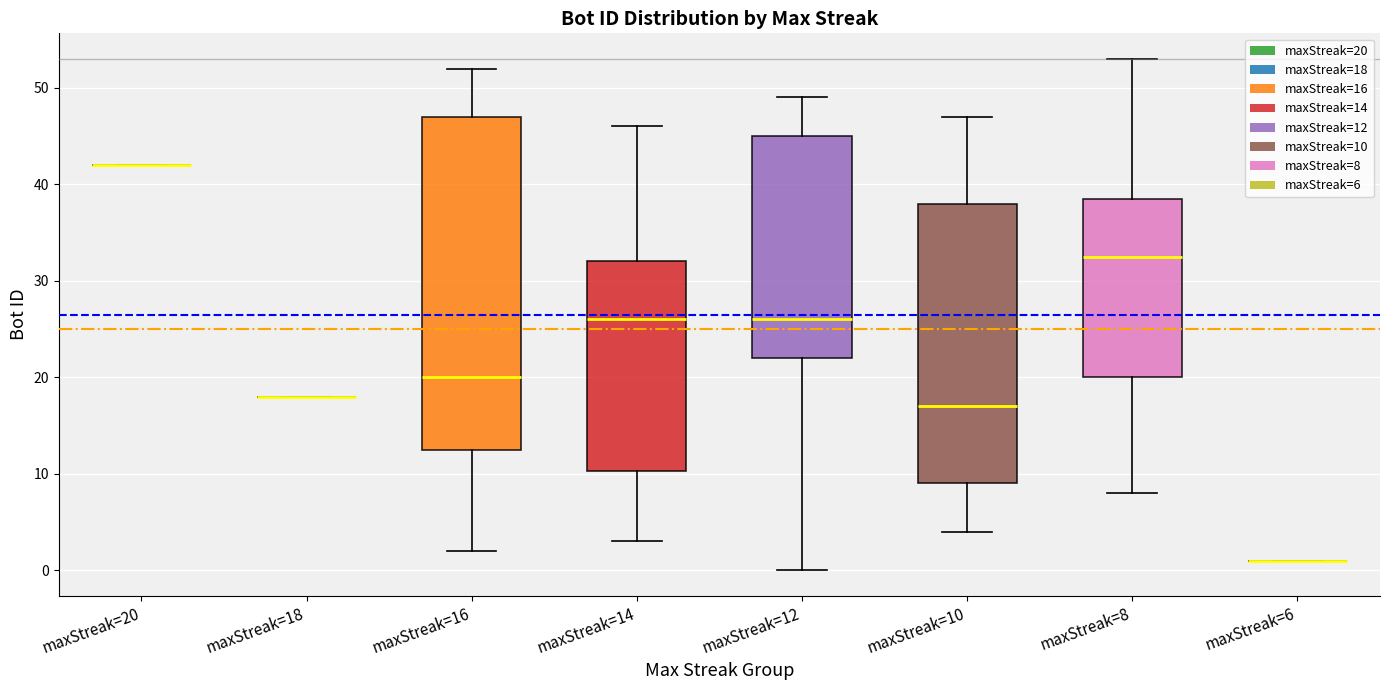

Where is the lower edge of the box for maxStreak=14 on the y-axis? The values are not printed on the chart, so give them approximately, as read against the axis.

10